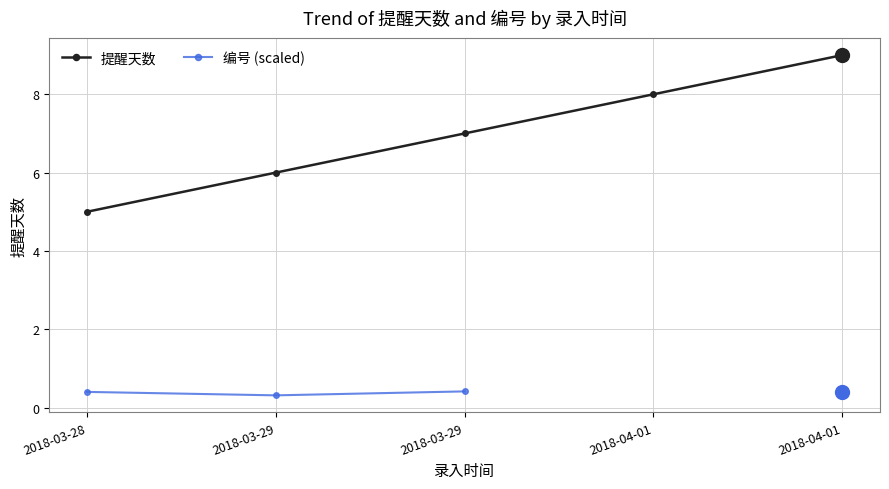

Which series has the widest spread of values?

提醒天数